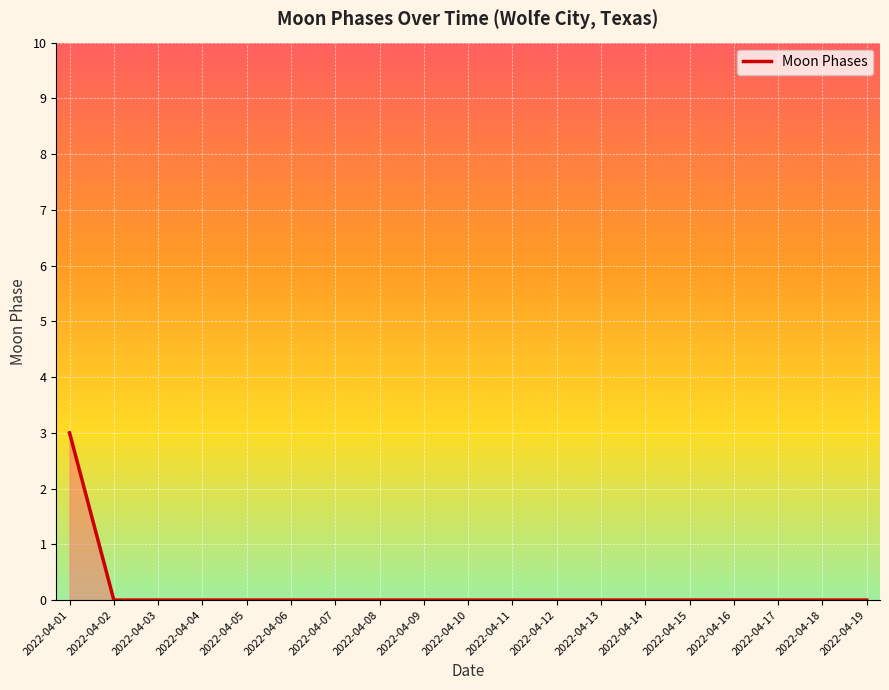

Reading left to right, extract all data points from this chart.

3	0	0	0	0	0	0	0	0	0	0	0	0	0	0	0	0	0	0